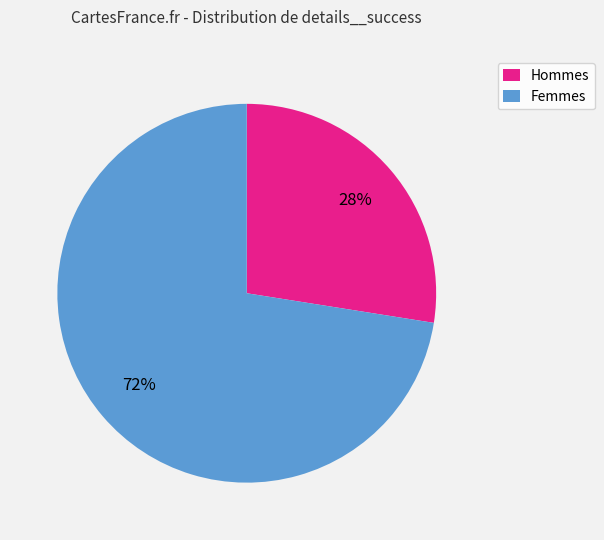

The Hommes slice represents 15% of the pie. True or false?

False